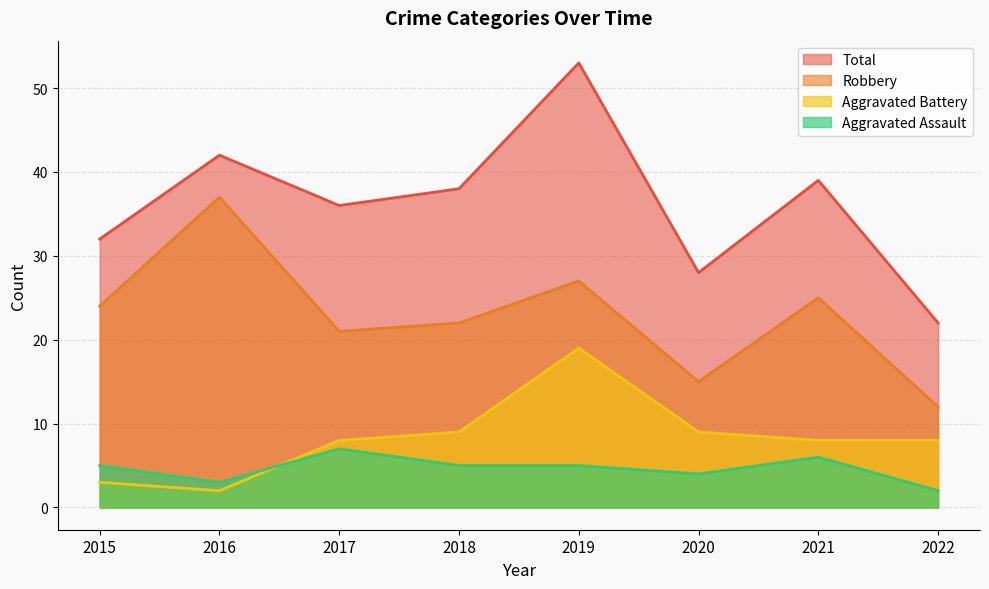

True or false: Robbery and Total intersect in this chart.

False